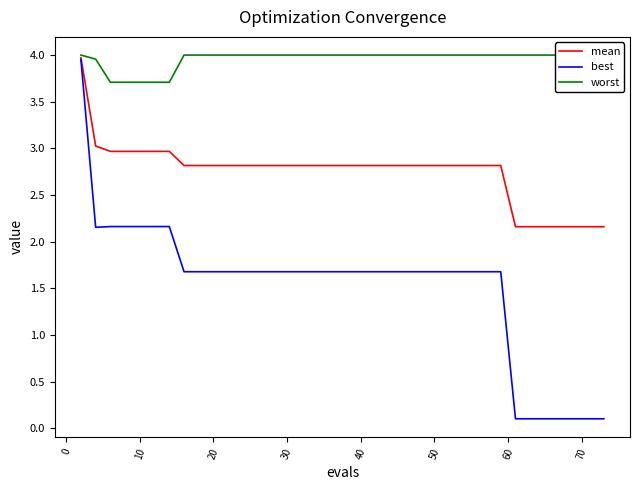

True or false: worst has more than 0 points higher than both neighbors.

False